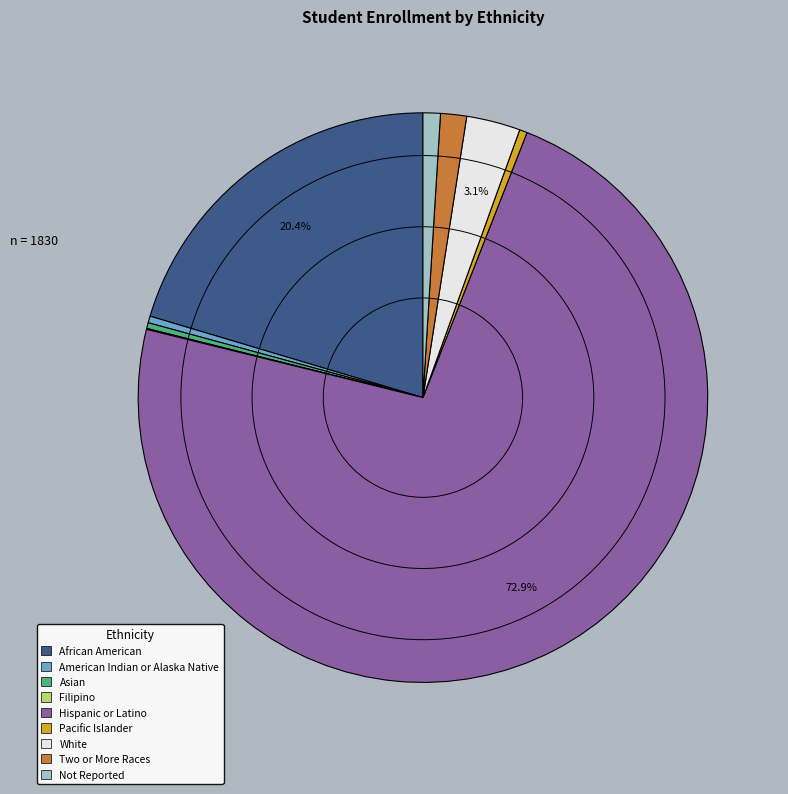

Which category has the biggest portion of the pie?

Hispanic or Latino